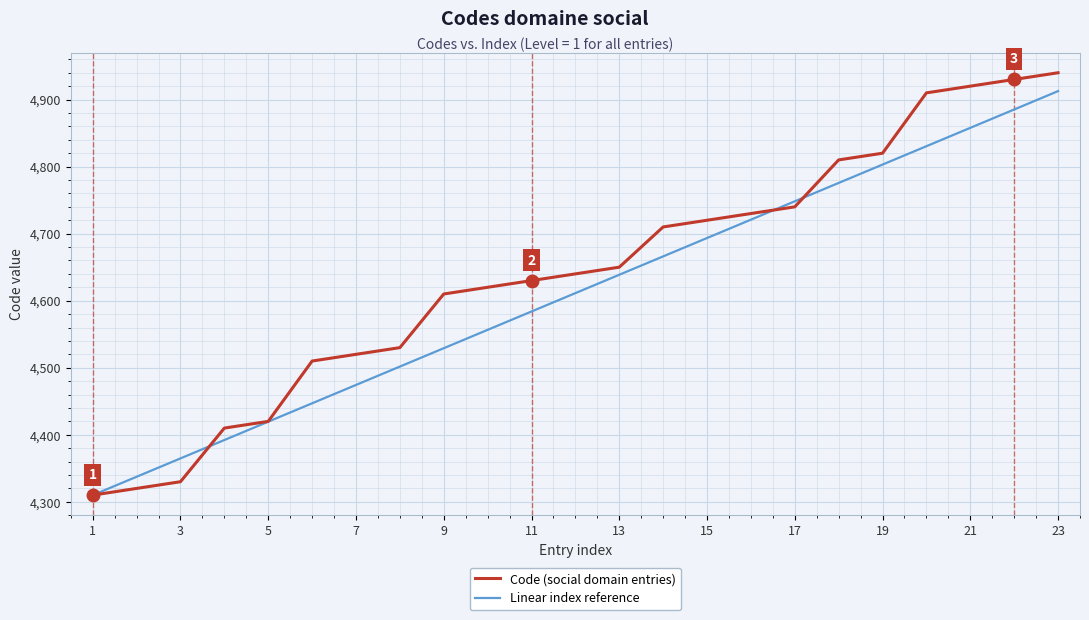

Reading left to right, what are all the values shown in this chart?

Code (social domain entries): 4310.0	4320.0	4330.0	4410.0	4420.0	4510.0	4520.0	4530.0	4610.0	4620.0	4630.0	4640.0	4650.0	4710.0	4720.0	4730.0	4740.0	4810.0	4820.0	4910.0	4920.0	4930.0	4940.0
Linear index reference: 4310.0	4337.4	4364.8	4392.2	4419.6	4447.0	4474.3	4501.7	4529.1	4556.5	4583.9	4611.3	4638.7	4666.1	4693.5	4720.9	4748.3	4775.7	4803.0	4830.4	4857.8	4885.2	4912.6